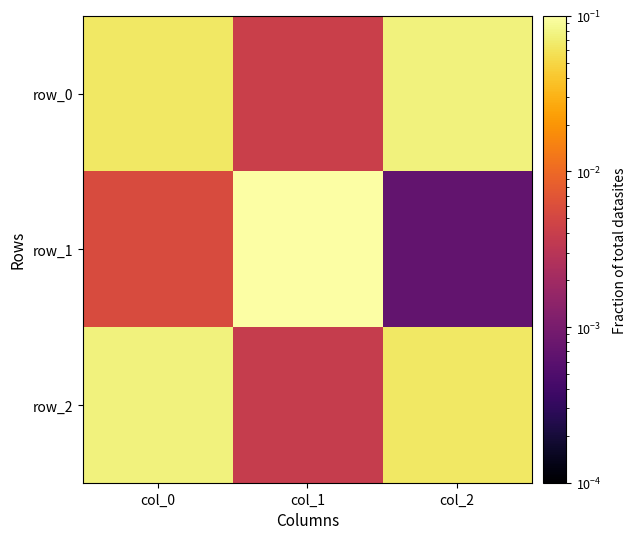

What is the maximum value for row_1?

0.1